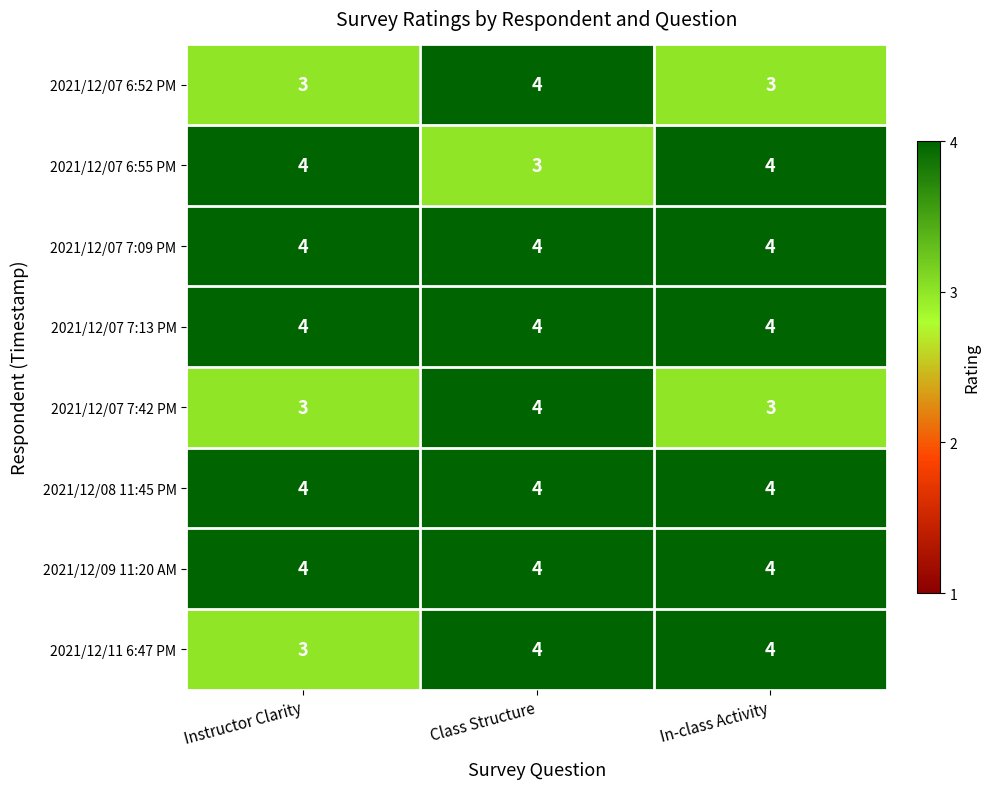

Reading left to right, what are all the values shown in this chart?

2021/12/07 6:52 PM: Instructor Clarity=3	Class Structure=4	In-class Activity=3
2021/12/07 6:55 PM: Instructor Clarity=4	Class Structure=3	In-class Activity=4
2021/12/07 7:09 PM: Instructor Clarity=4	Class Structure=4	In-class Activity=4
2021/12/07 7:13 PM: Instructor Clarity=4	Class Structure=4	In-class Activity=4
2021/12/07 7:42 PM: Instructor Clarity=3	Class Structure=4	In-class Activity=3
2021/12/08 11:45 PM: Instructor Clarity=4	Class Structure=4	In-class Activity=4
2021/12/09 11:20 AM: Instructor Clarity=4	Class Structure=4	In-class Activity=4
2021/12/11 6:47 PM: Instructor Clarity=3	Class Structure=4	In-class Activity=4